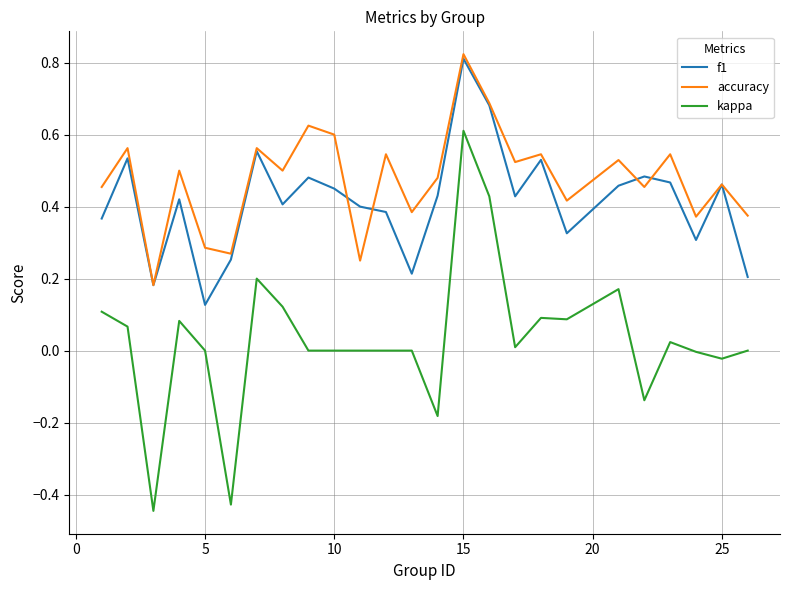

Which series has the largest total across all categories?

accuracy